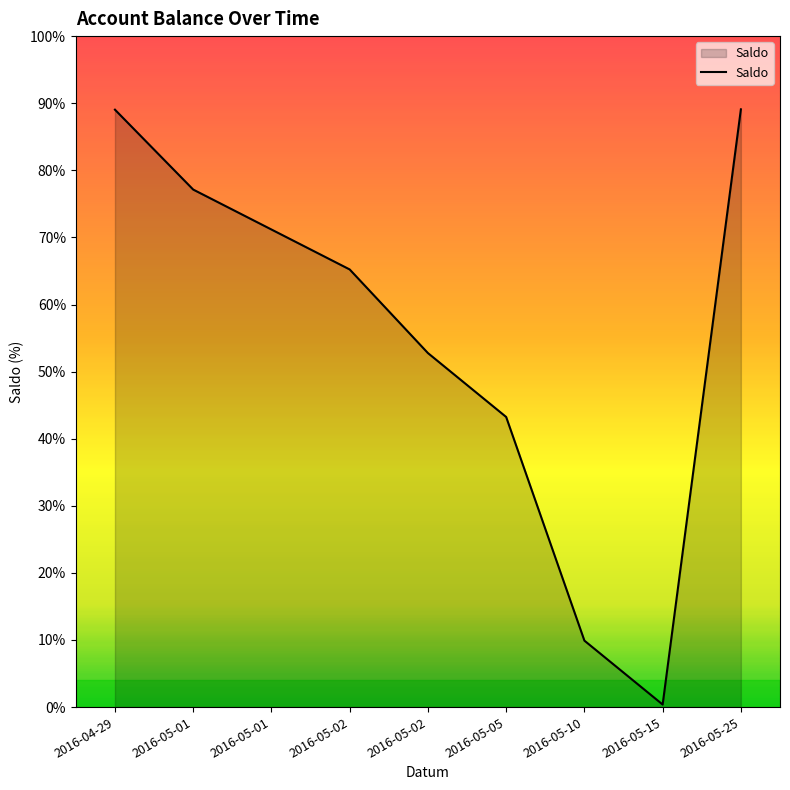

Does the chart have visible grid lines?

No